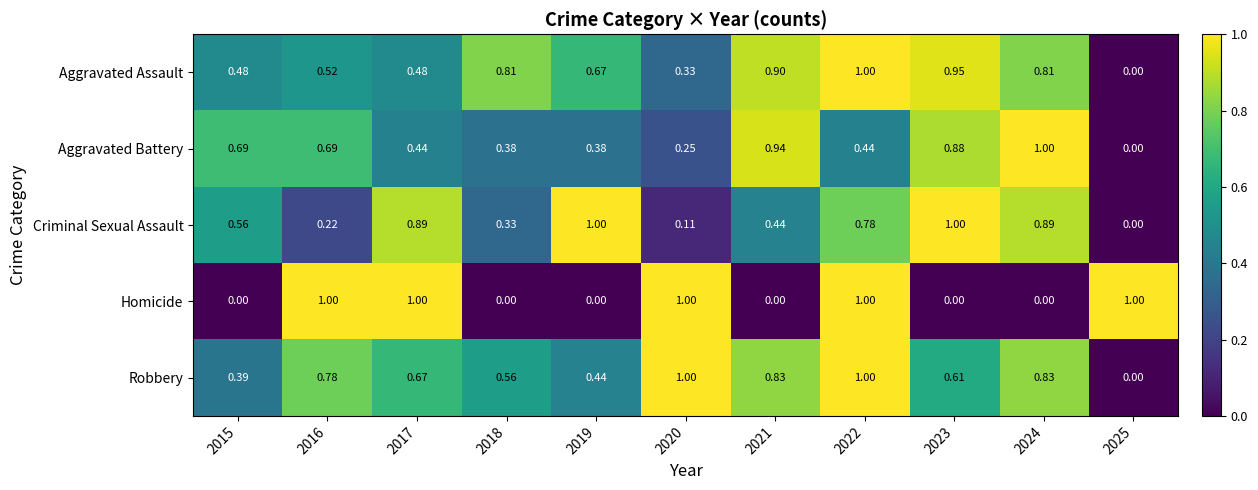

Between 2020 and 2025, which series saw the biggest shift?

Robbery